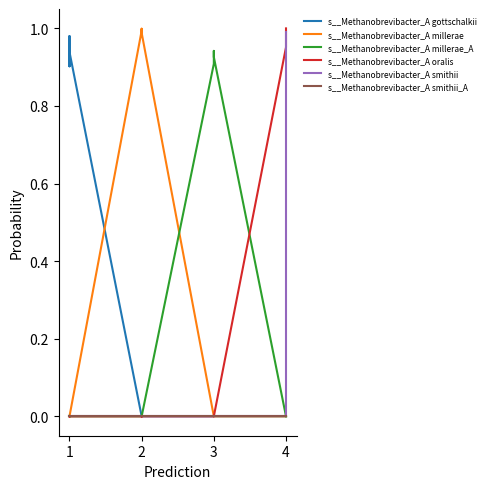

True or false: s__Methanobrevibacter_A smithii_A has a value of 0.0 at 4.

False